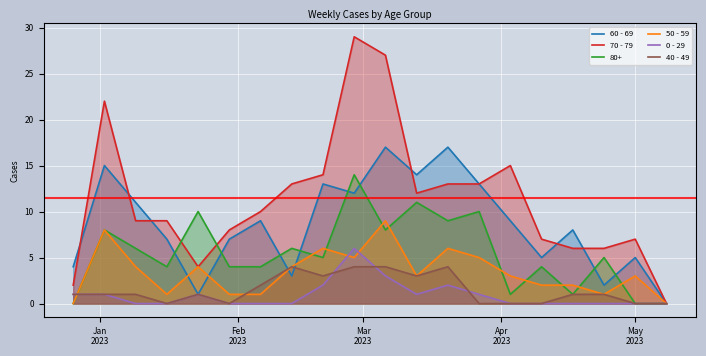

Which series has the largest range (max minus min)?

70 - 79